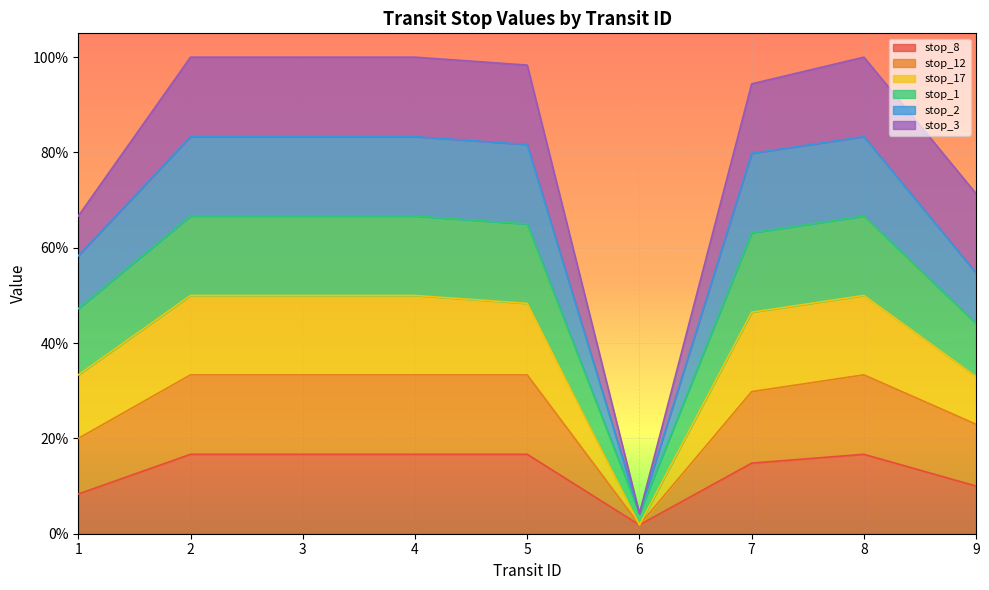

What is the difference between the highest and lowest values at 1?

0.6